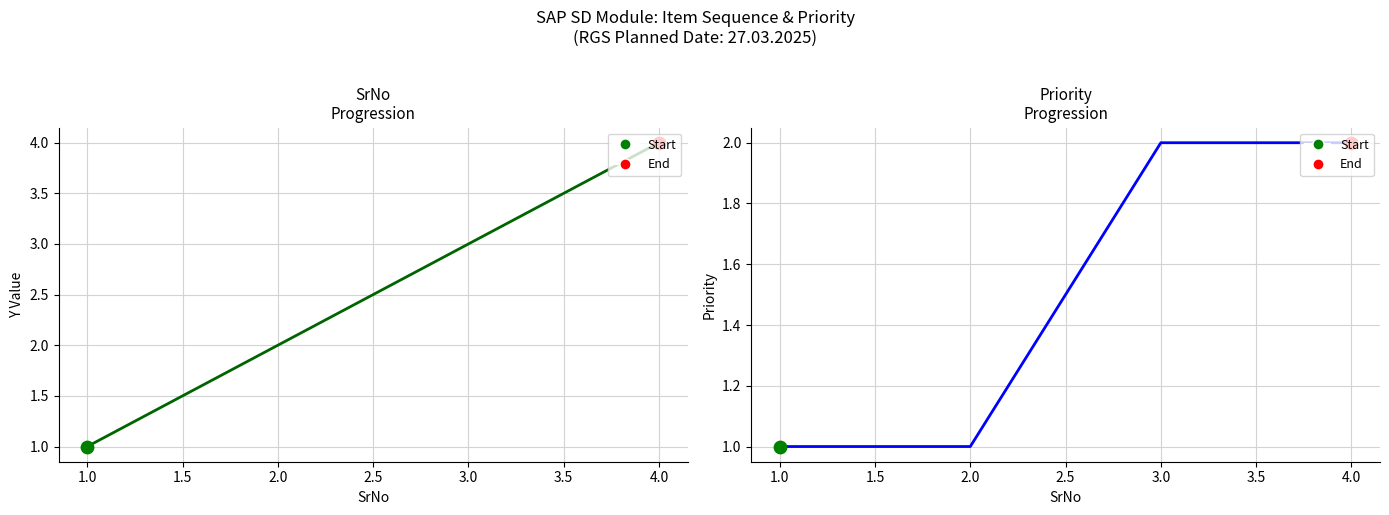

Which series contains the highest Y value?

SrNo